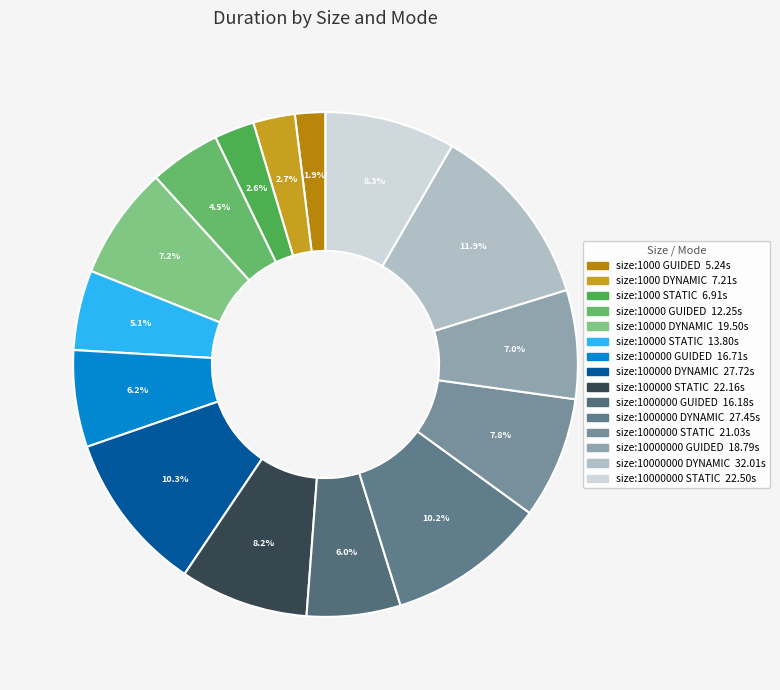

How many segments does this pie chart have?

15